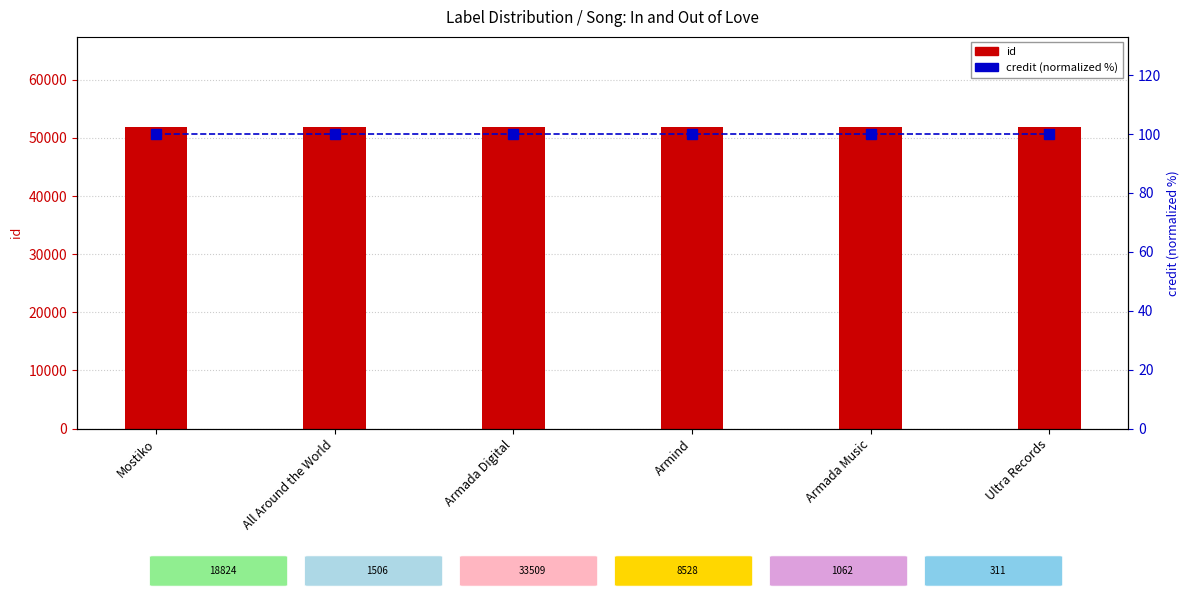

Rank the series by their average value, from highest to lowest.

id, credit (normalized %)